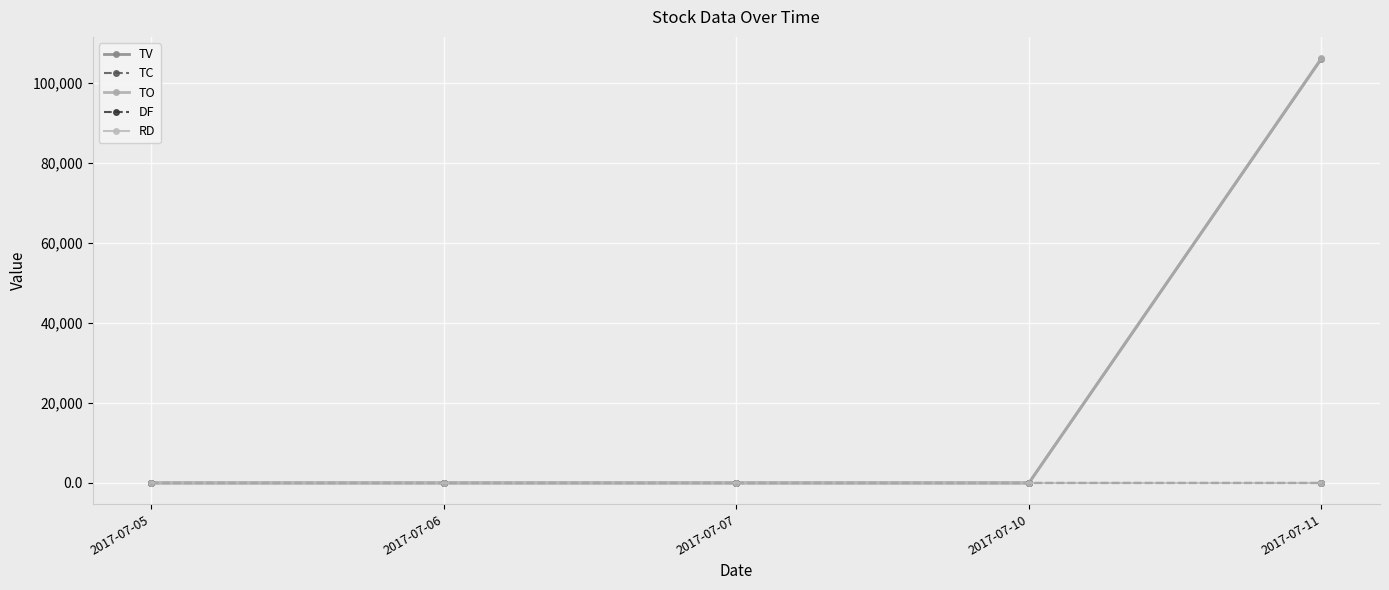

The value of TC at 2017-07-10 is -1. True or false?

False